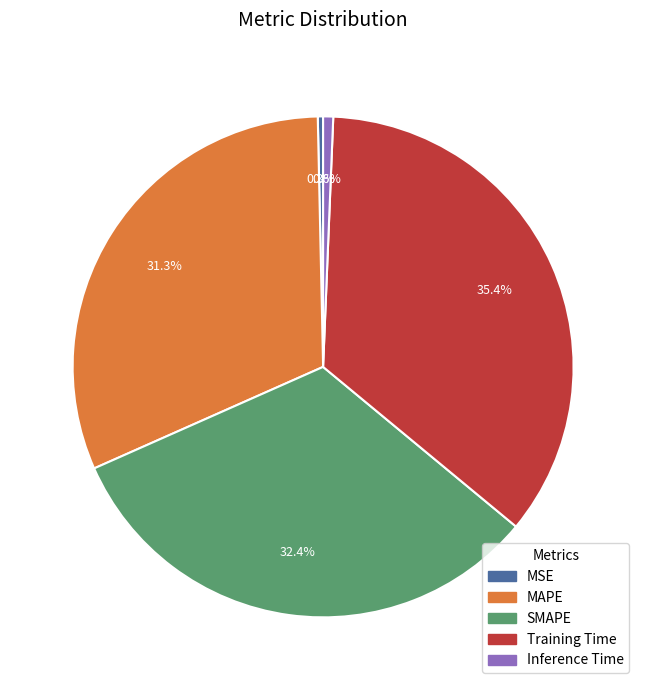

Is MAPE the majority of the pie?

No